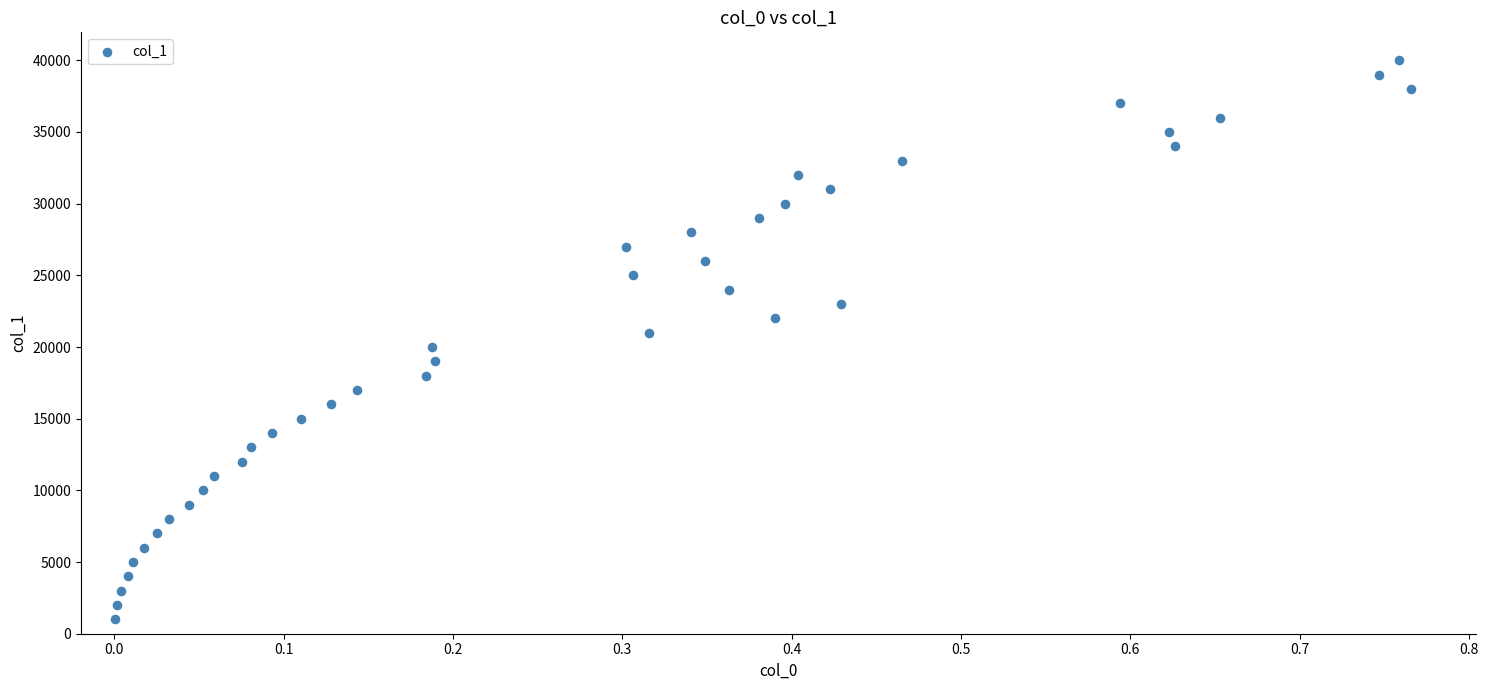

What is the range of Y values (max minus min)?

39000